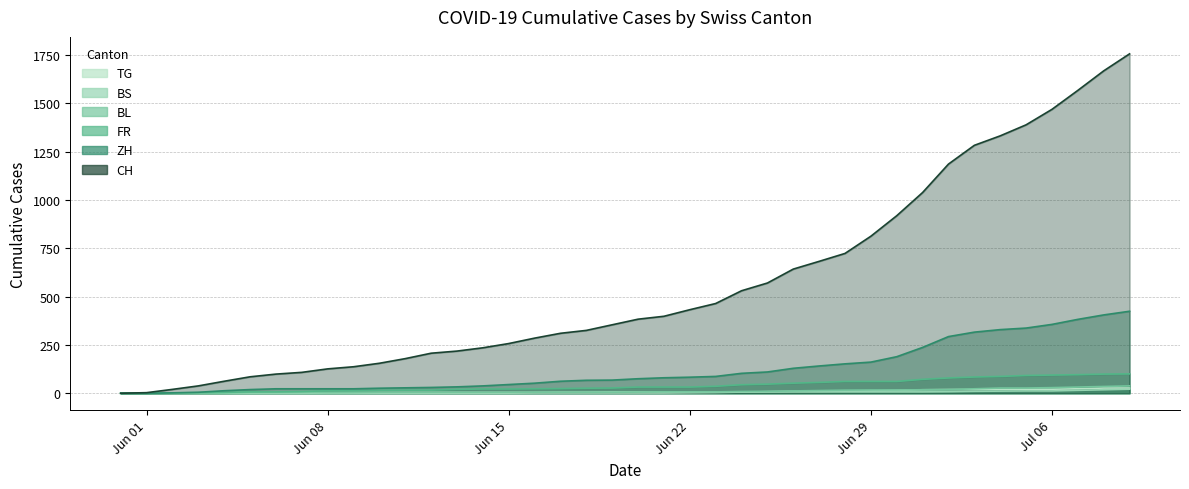

What is the difference between the second highest and second lowest values in the ZH series?

405